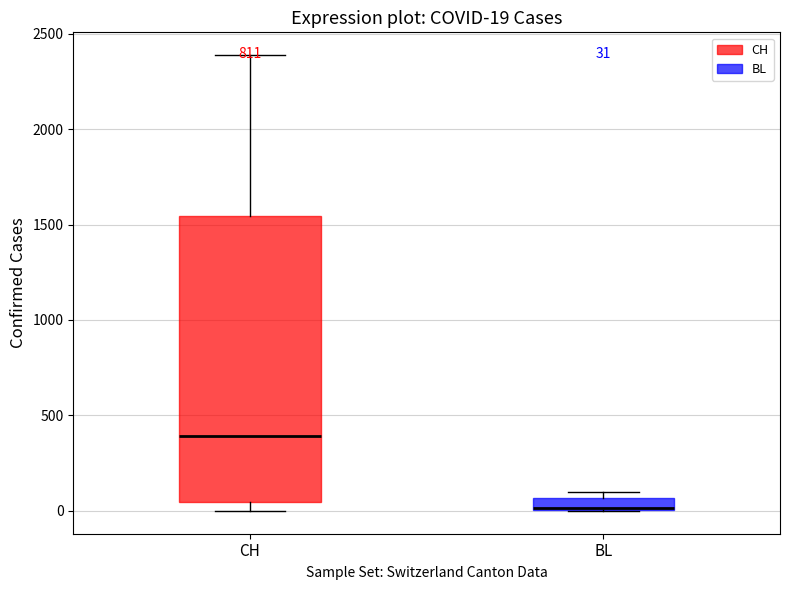

Which box's median line is the lowest?

BL